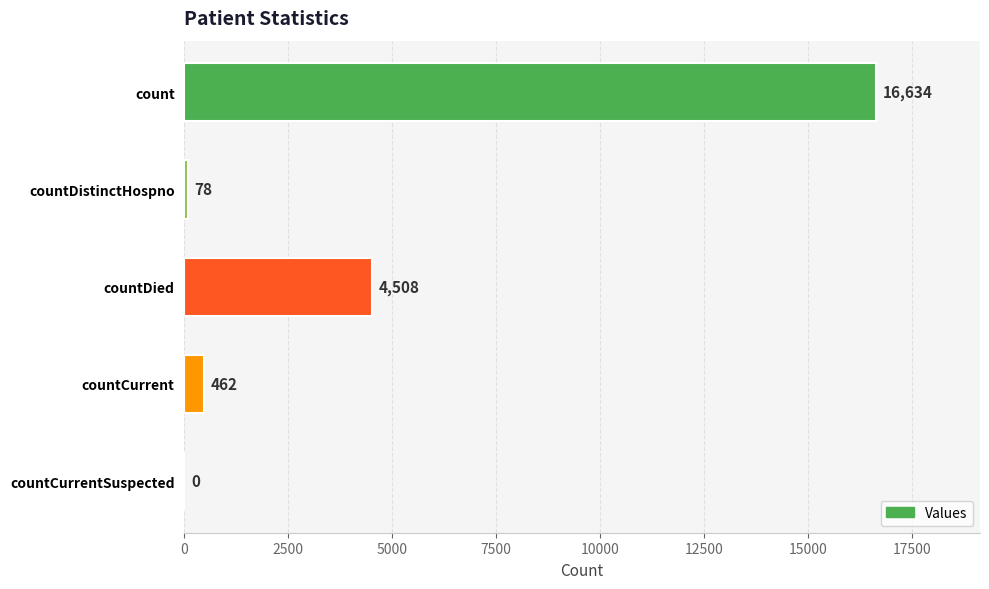

At which label is the value closest to 8317?

countDied